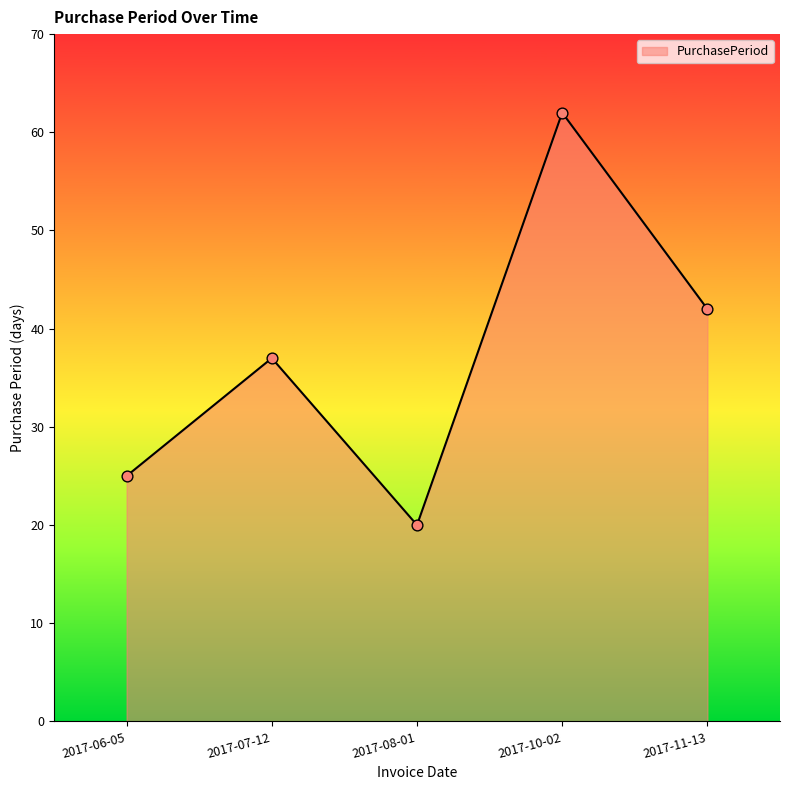

Between 2017-06-05 and 2017-08-01, which is larger?

2017-06-05